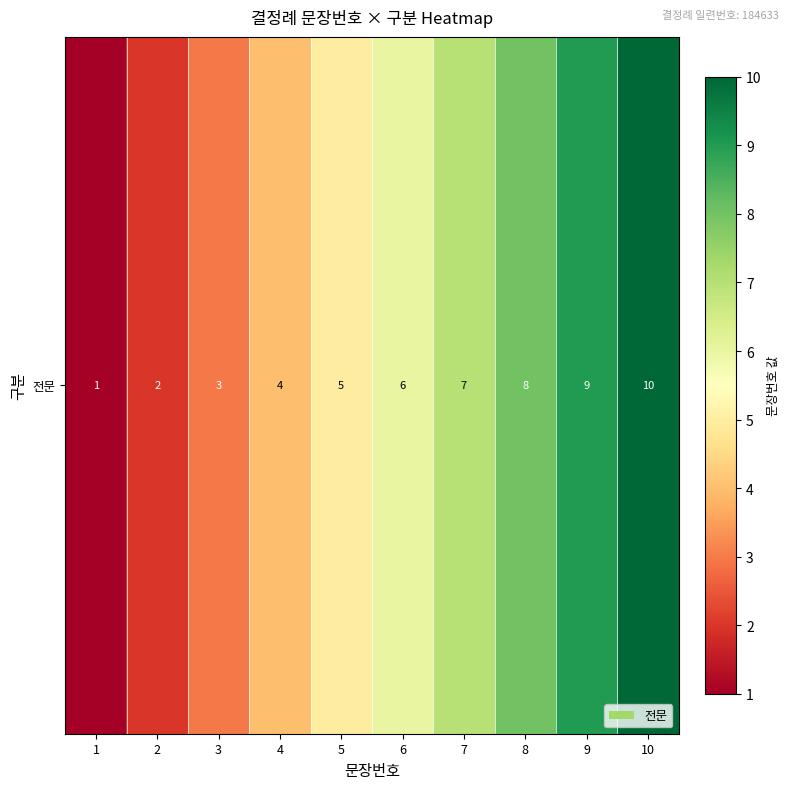

Rank the categories by value from highest to lowest.

10, 9, 8, 7, 6, 5, 4, 3, 2, 1